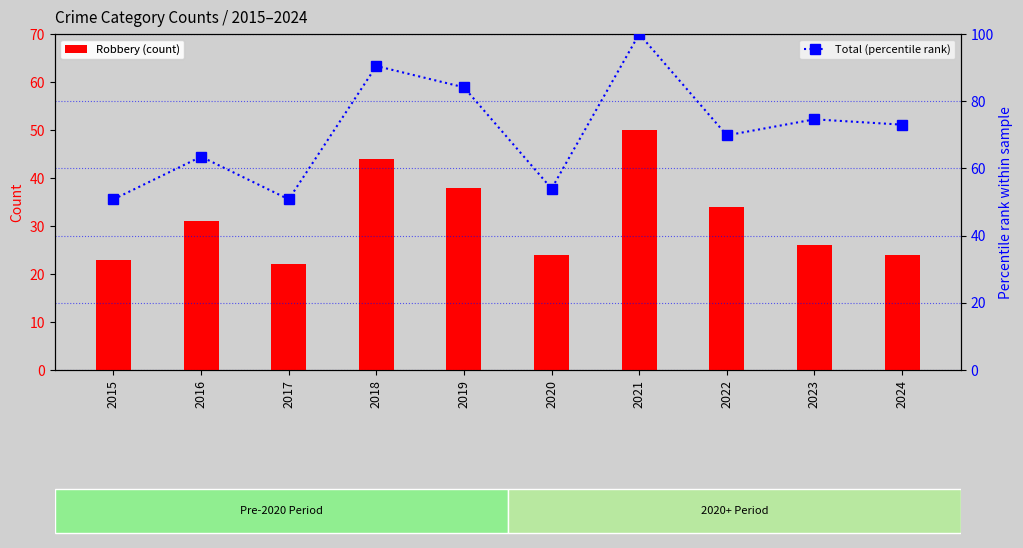

What is the value of the Robbery (count) bar at the 8th from the left?

34